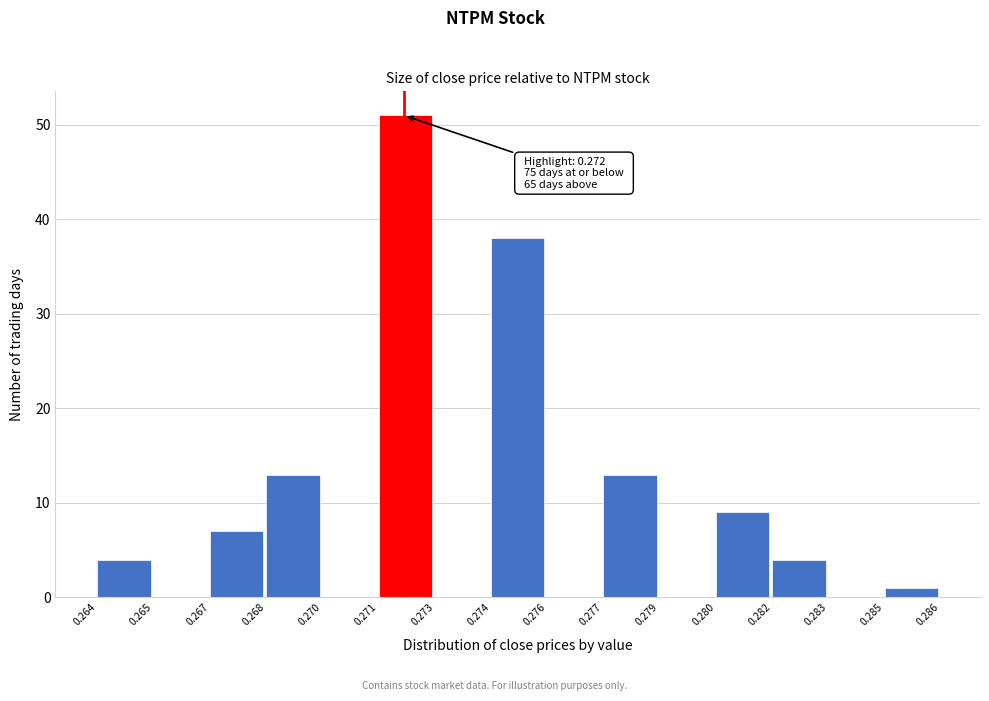

Reading left to right, transcribe all the data shown in this chart.

0.264=4	0.265=0	0.267=7	0.268=13	0.270=0	0.271=51	0.273=0	0.274=38	0.276=0	0.277=13	0.279=0	0.280=9	0.282=4	0.283=0	0.285=1